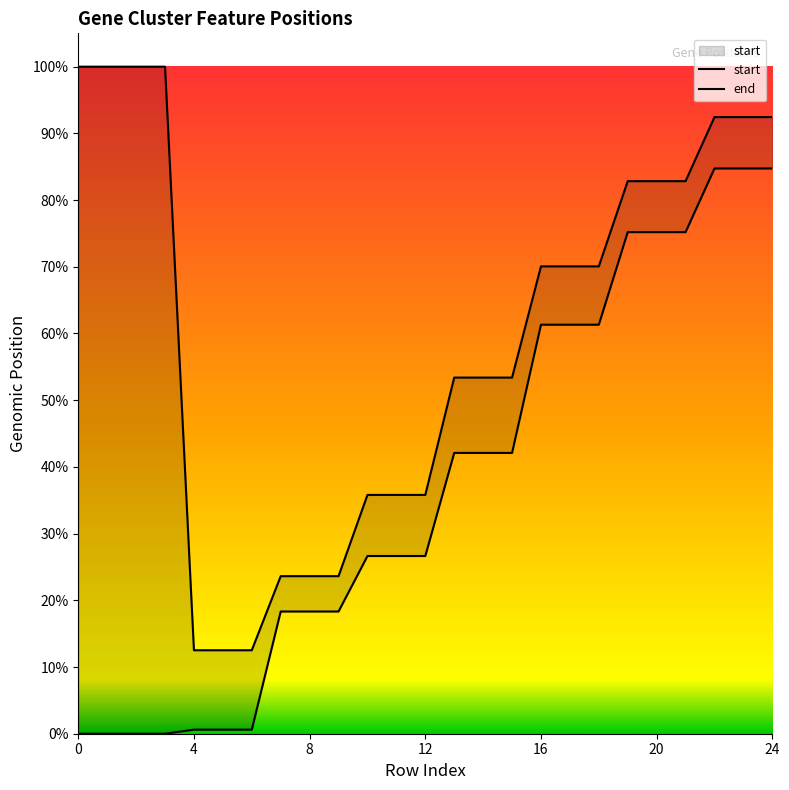

At 24, list the series in order from smallest to largest.

start, end